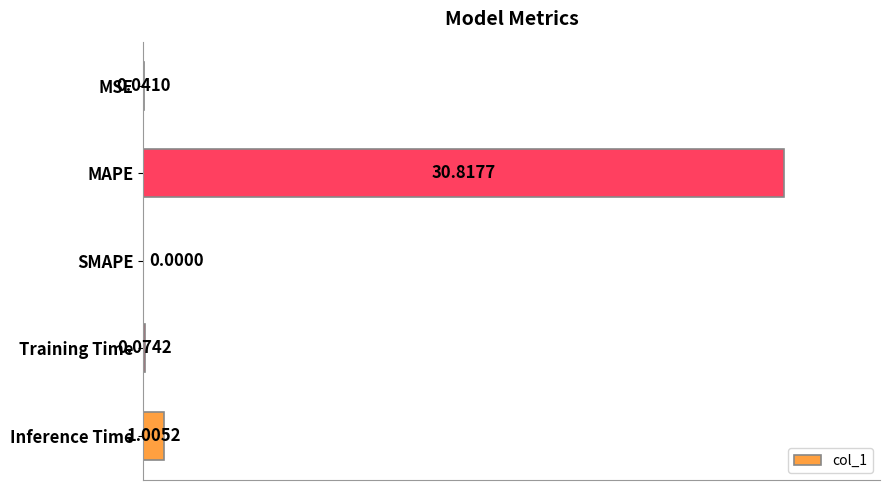

What is the sum of all values?

31.9